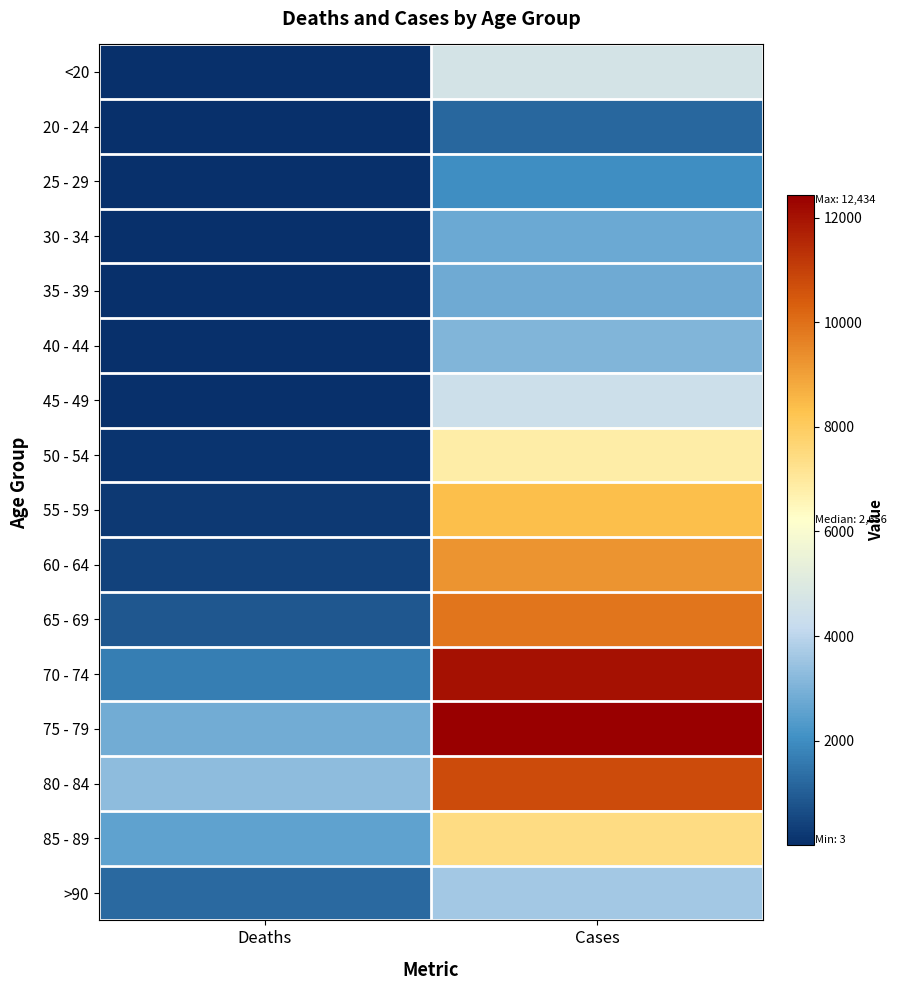

Between Deaths and Cases, which is larger?

Cases